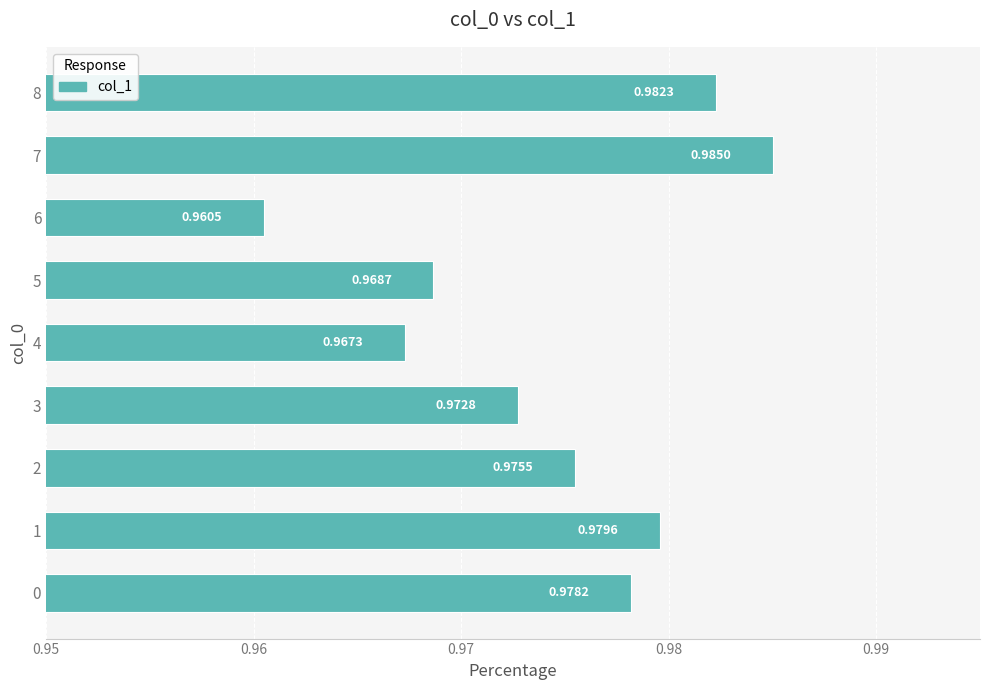

Rank the categories by value from highest to lowest.

7, 8, 1, 0, 2, 3, 5, 4, 6